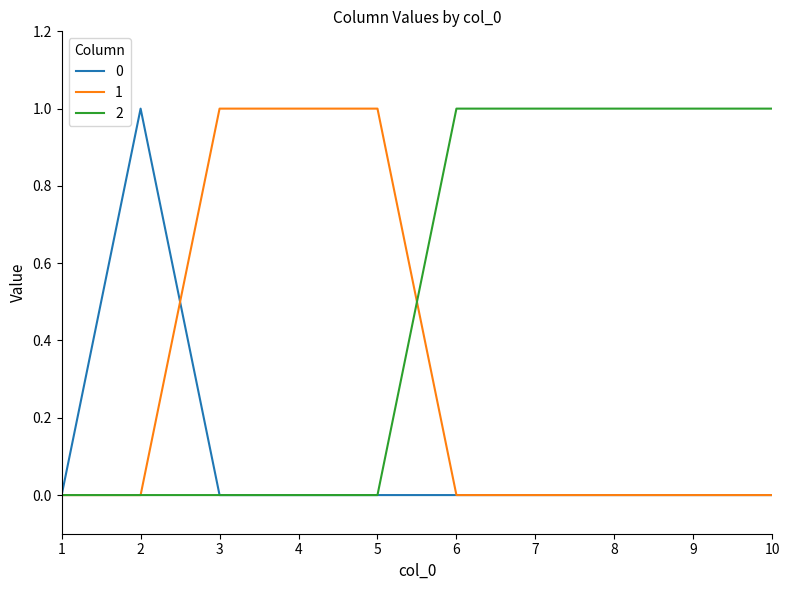

Is the value of 0 at 1 greater than the value of 1 at 5?

No